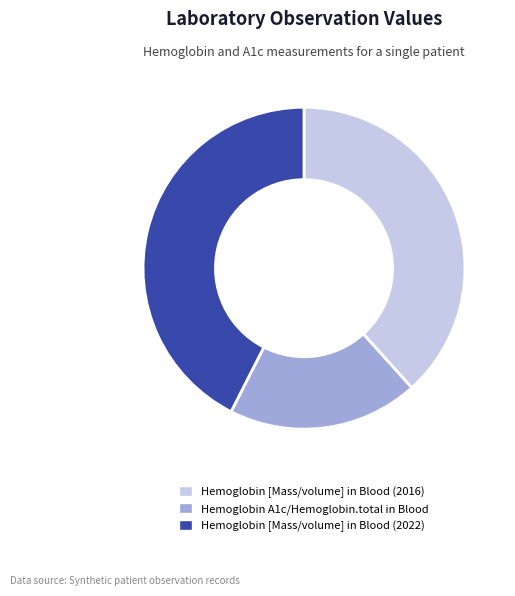

Which category has the smallest portion of the pie?

Hemoglobin A1c/Hemoglobin.total in Blood